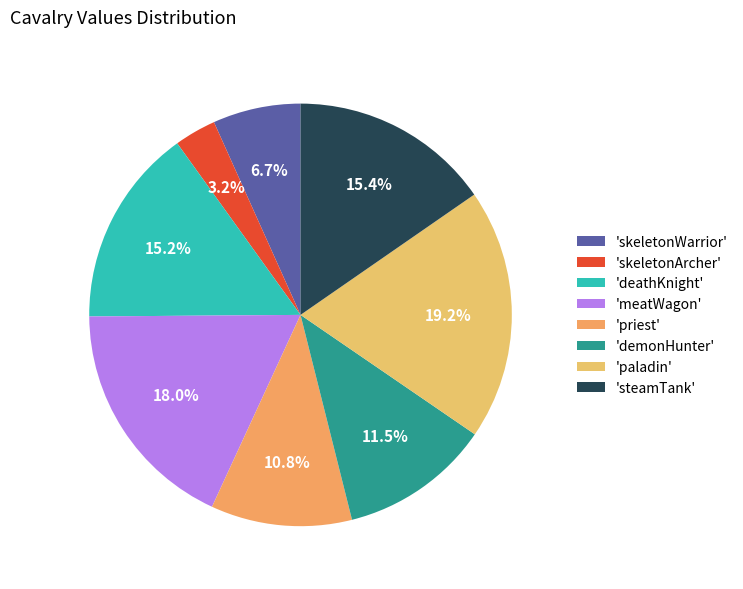

How many segments does this pie chart have?

8